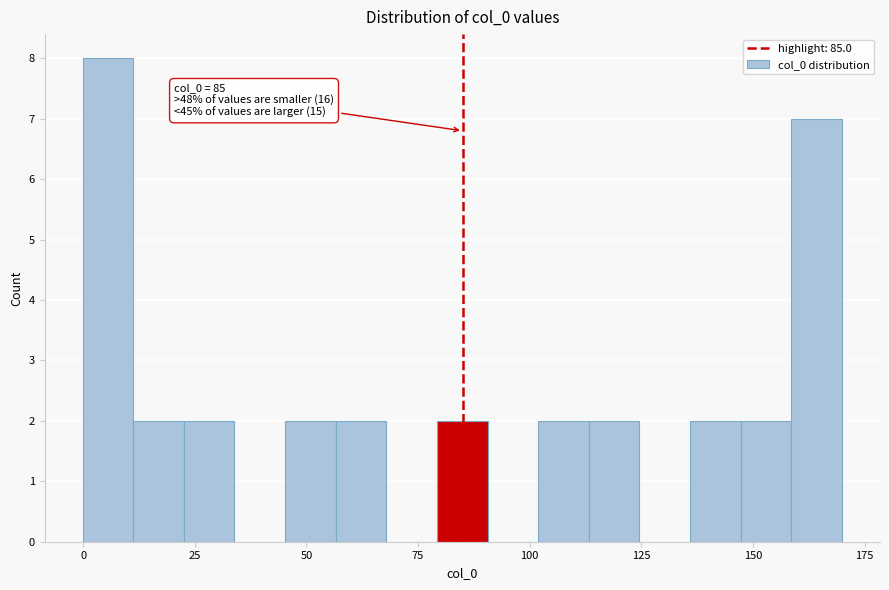

Around what value on the x-axis is the tallest bar? Give the approximate position of its centre, as read against the axis.

5